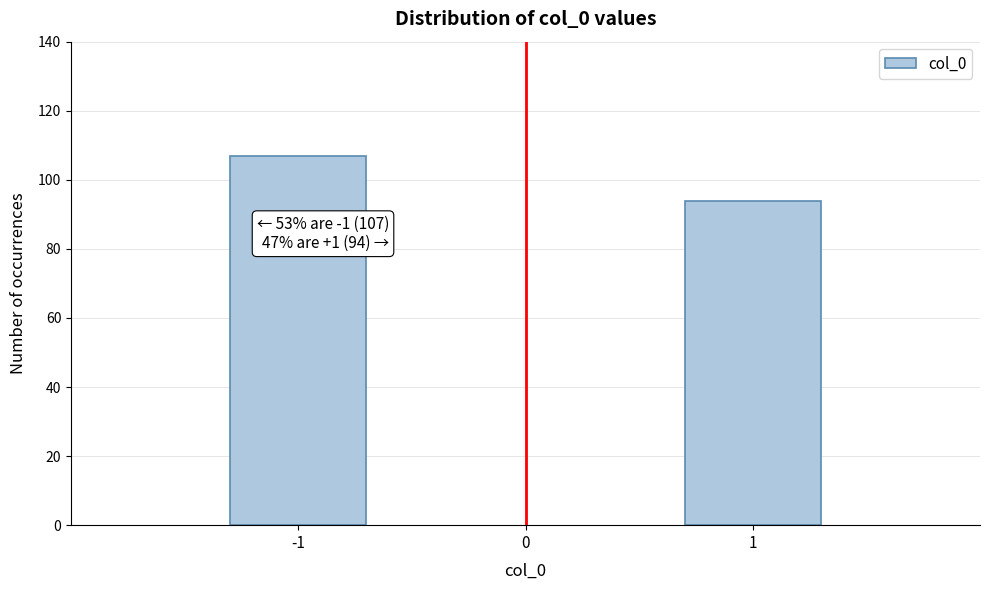

Reading left to right, what are all the values shown in this chart?

-1=107	1=94